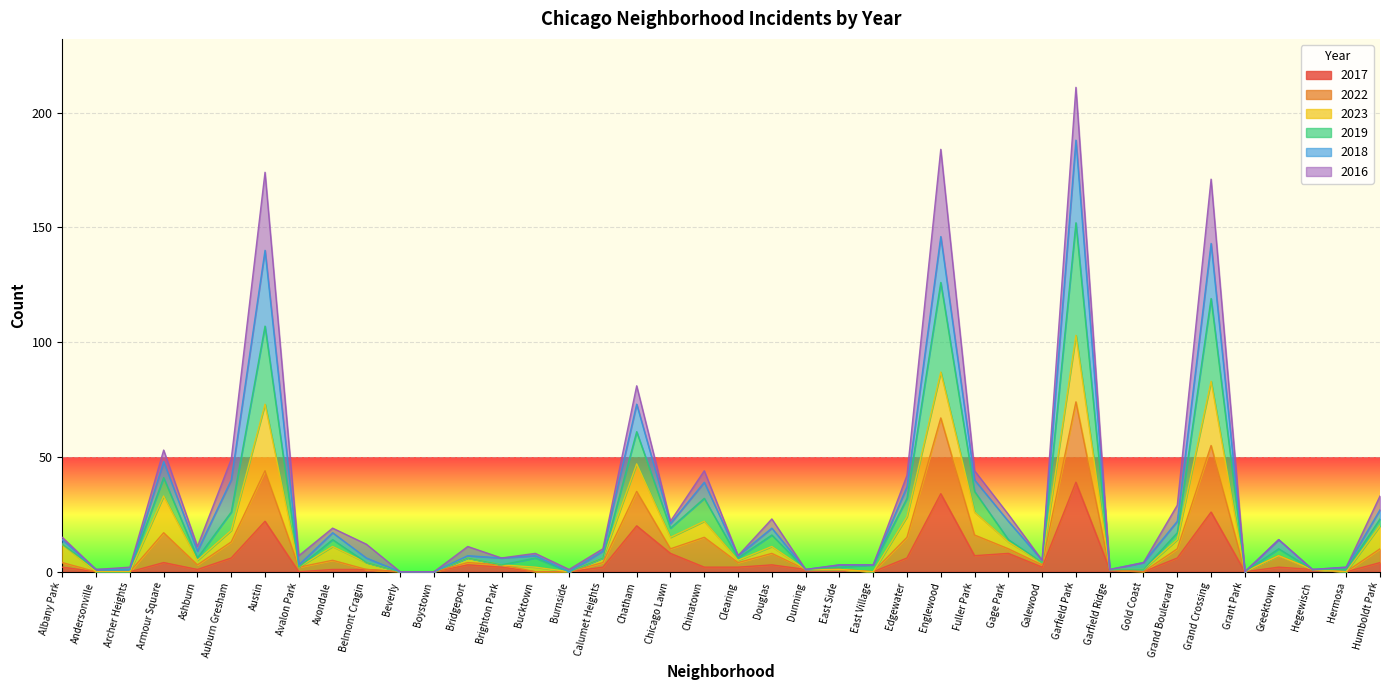

Does the chart display data point markers on the line(s)?

No